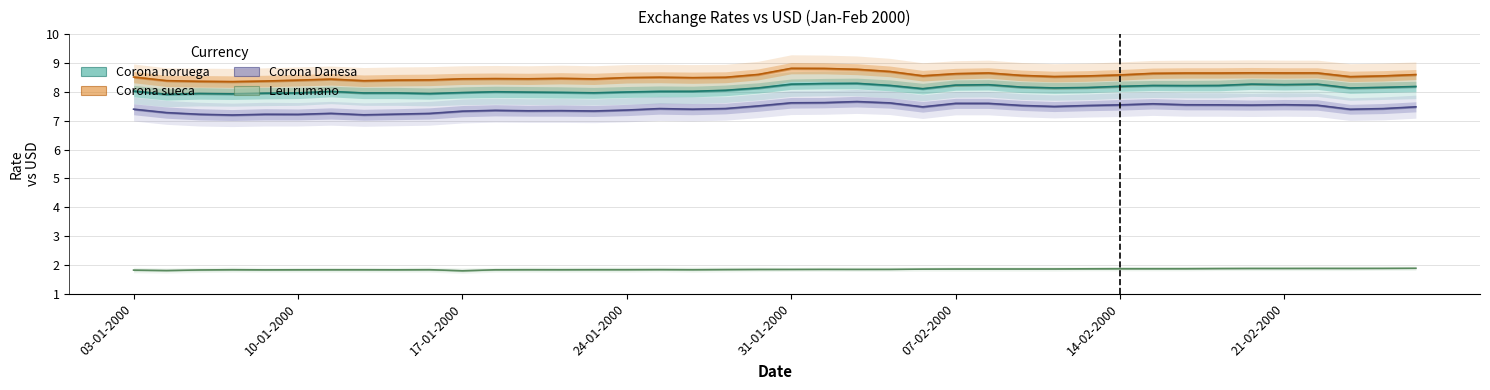

How many data points in Corona noruega are above 8?

27